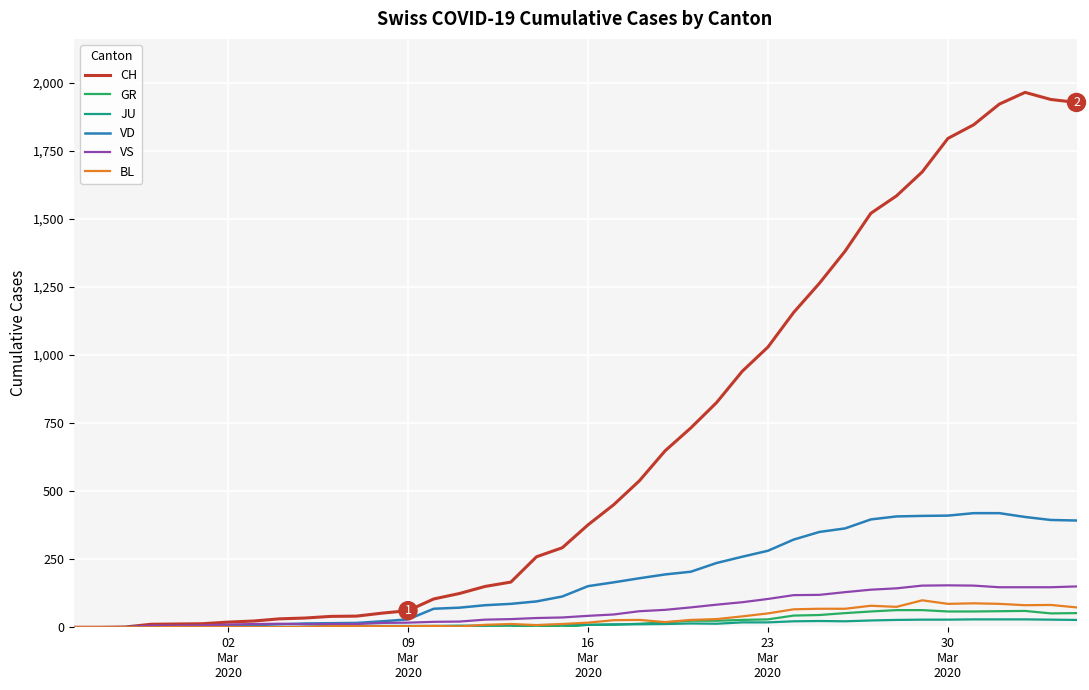

Which series has the widest spread of values?

CH